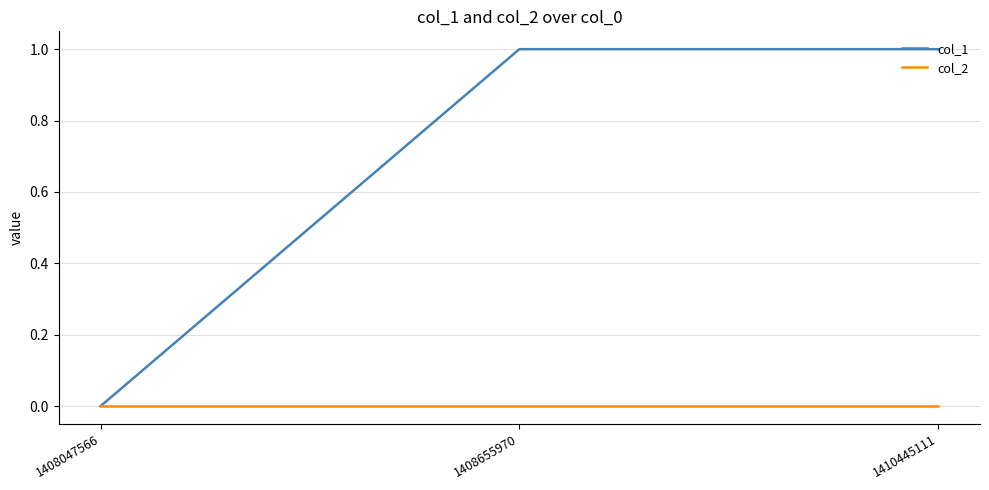

How many series are shown in this chart?

2